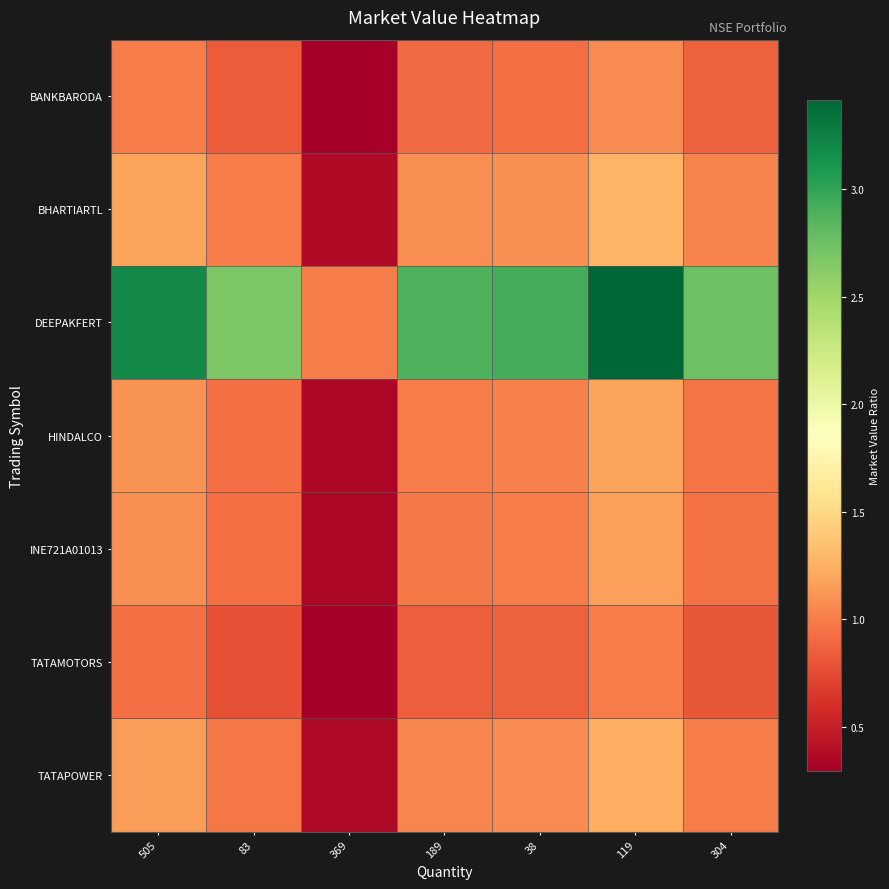

Reading left to right, extract all data points from this chart.

BANKBARODA: 505=1.0	83=0.8	369=0.3	189=0.9	38=0.9	119=1.1	304=0.9
BHARTIARTL: 505=1.2	83=1.0	369=0.4	189=1.1	38=1.1	119=1.3	304=1.0
DEEPAKFERT: 505=3.2	83=2.7	369=1.0	189=2.9	38=2.9	119=3.4	304=2.8
HINDALCO: 505=1.1	83=0.9	369=0.3	189=1.0	38=1.0	119=1.2	304=1.0
INE721A01013: 505=1.1	83=0.9	369=0.3	189=1.0	38=1.0	119=1.2	304=0.9
TATAMOTORS: 505=0.9	83=0.8	369=0.3	189=0.8	38=0.9	119=1.0	304=0.8
TATAPOWER: 505=1.2	83=1.0	369=0.4	189=1.0	38=1.1	119=1.2	304=1.0